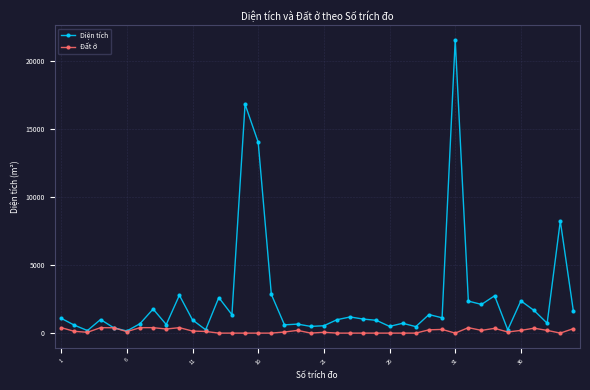

At how many categories does at least one series exceed 5466?

4